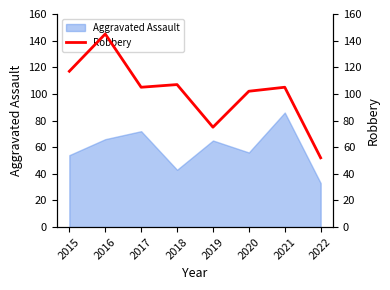

What is the difference between the maximum and minimum values?

93